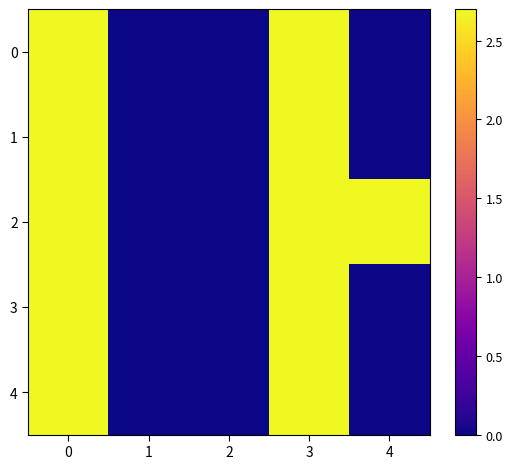

How many series are shown in this chart?

5